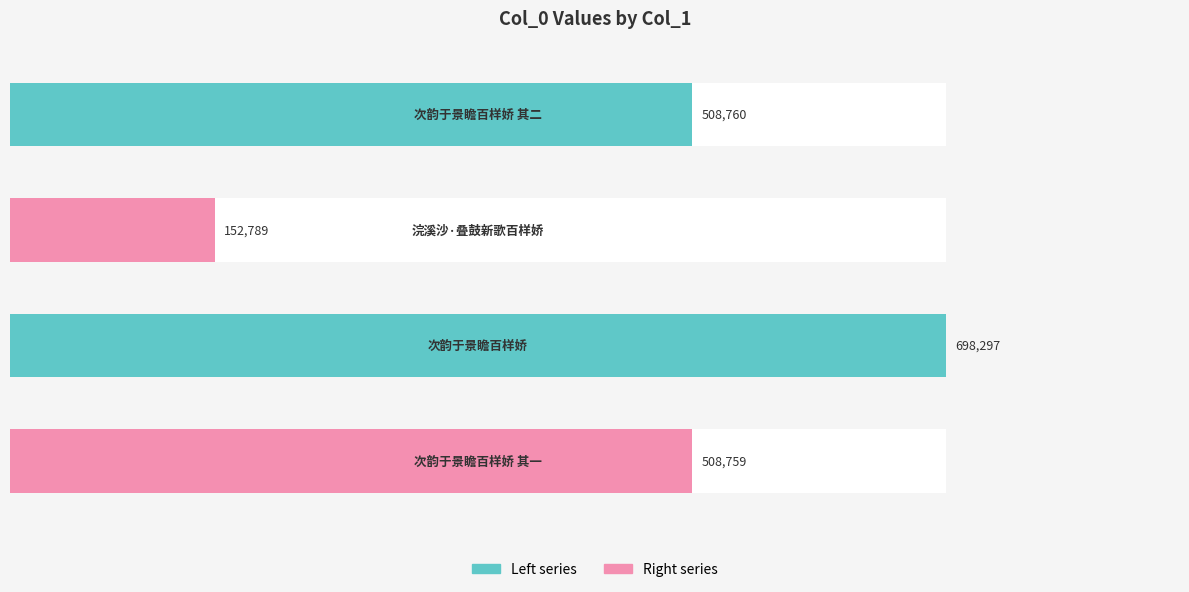

How many bars are there in total?

4